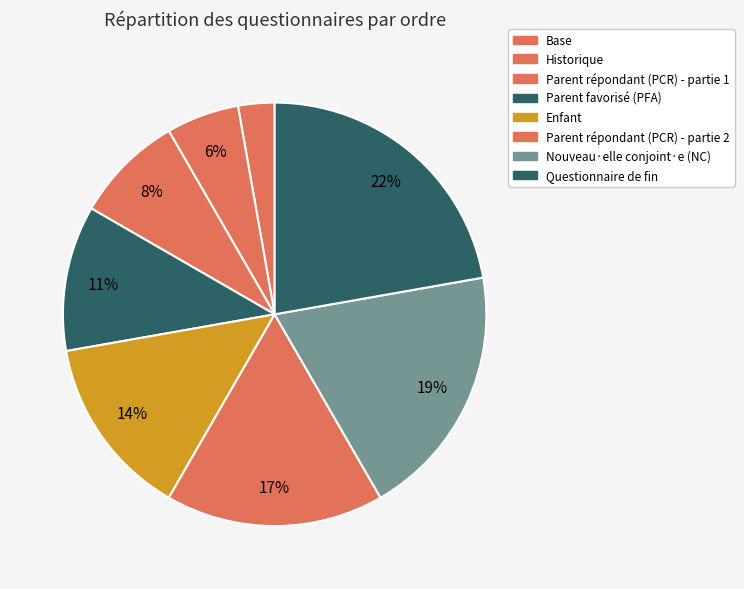

Rank the categories by value from lowest to highest.

B, H, PCRA, PFA, E, PCRB, NC, F